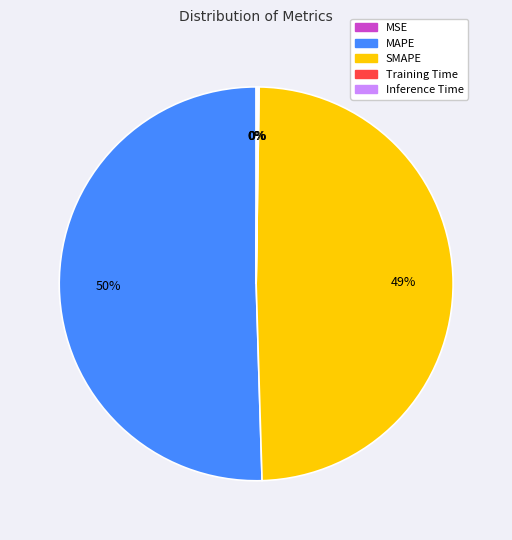

What is the largest slice in the pie chart?

MAPE